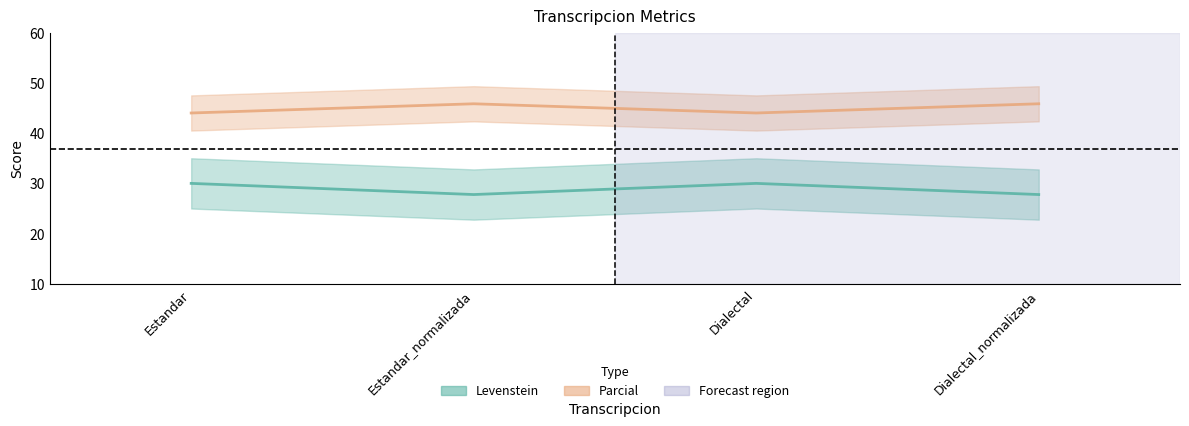

How many Parcial values are between 43 and 45?

2